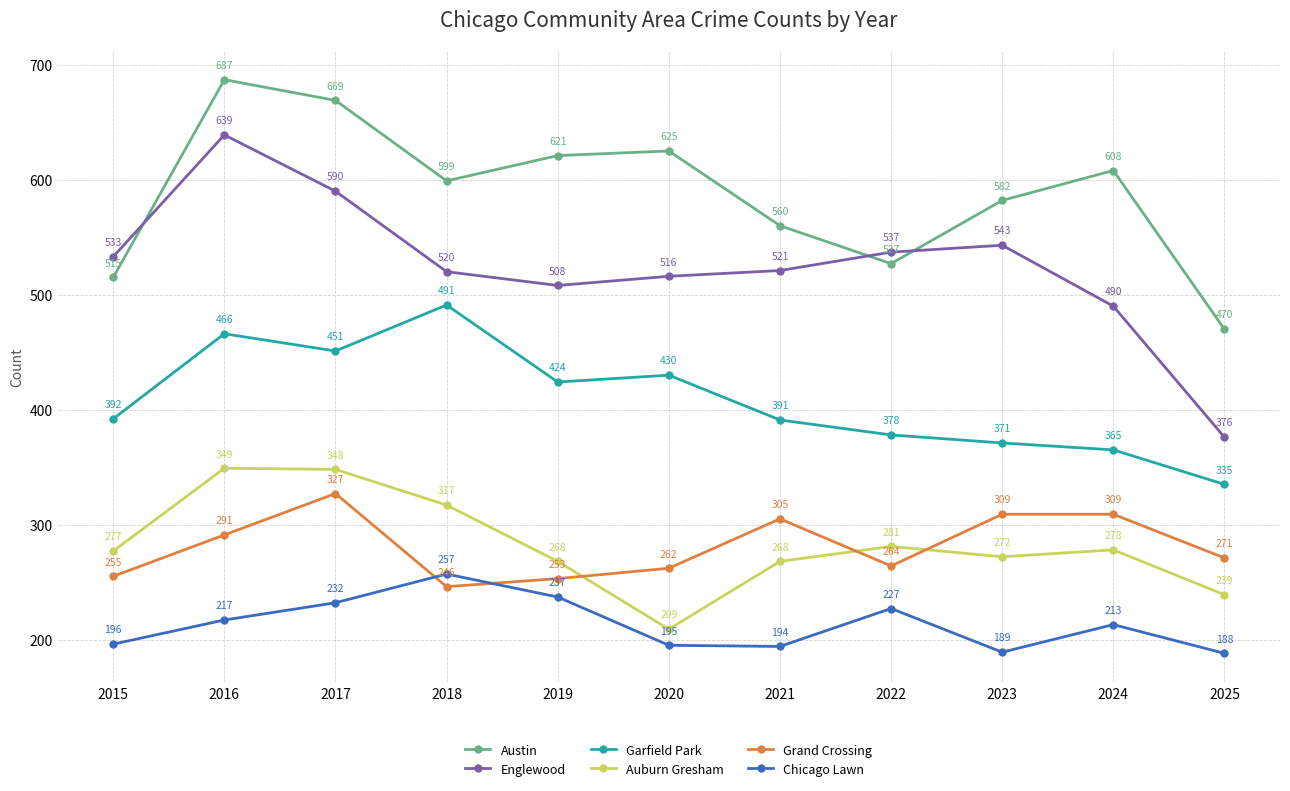

Reading left to right, list all the values displayed in this chart.

Austin: 515	687	669	599	621	625	560	527	582	608	470
Englewood: 533	639	590	520	508	516	521	537	543	490	376
Garfield Park: 392	466	451	491	424	430	391	378	371	365	335
Auburn Gresham: 277	349	348	317	268	209	268	281	272	278	239
Grand Crossing: 255	291	327	246	253	262	305	264	309	309	271
Chicago Lawn: 196	217	232	257	237	195	194	227	189	213	188